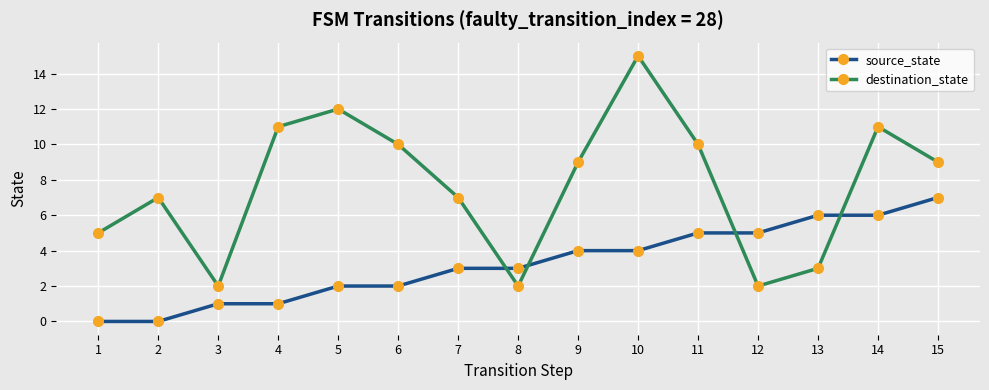

How many interior local valleys does the destination_state series have?

3